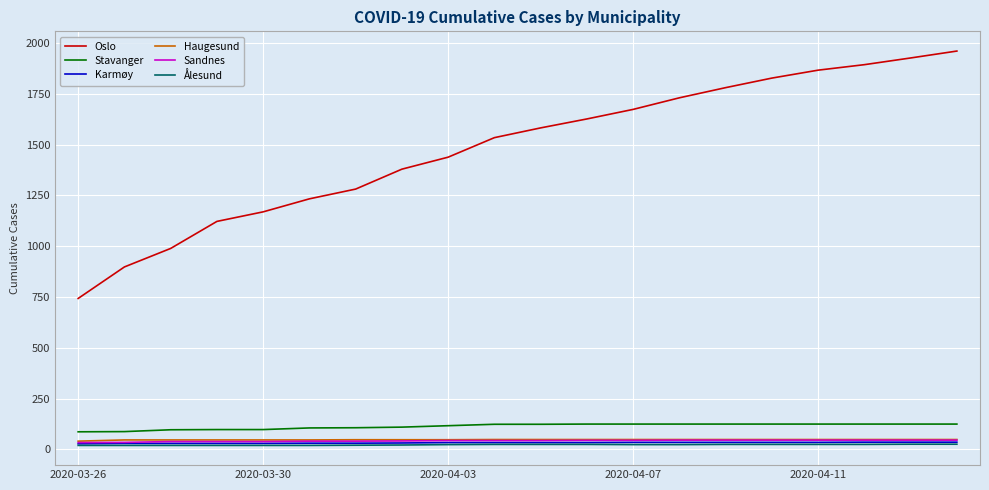

What is the minimum value for Haugesund?

41